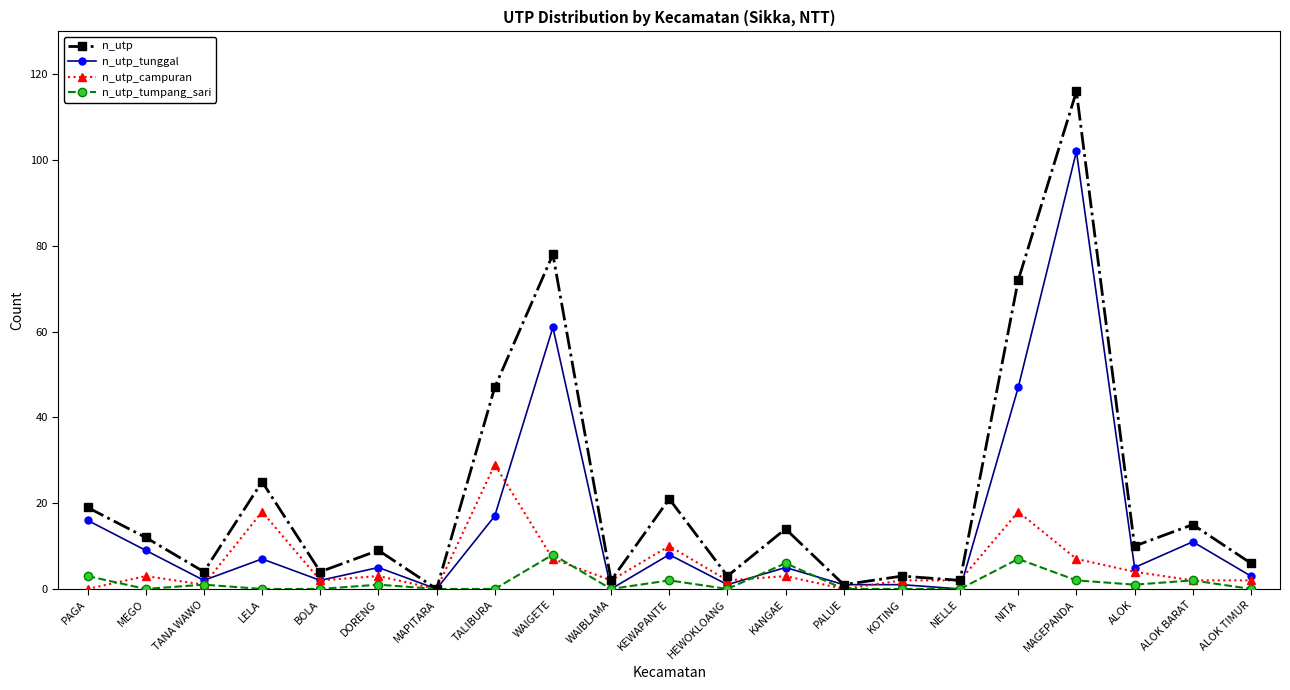

Which series has the widest spread of values?

n_utp